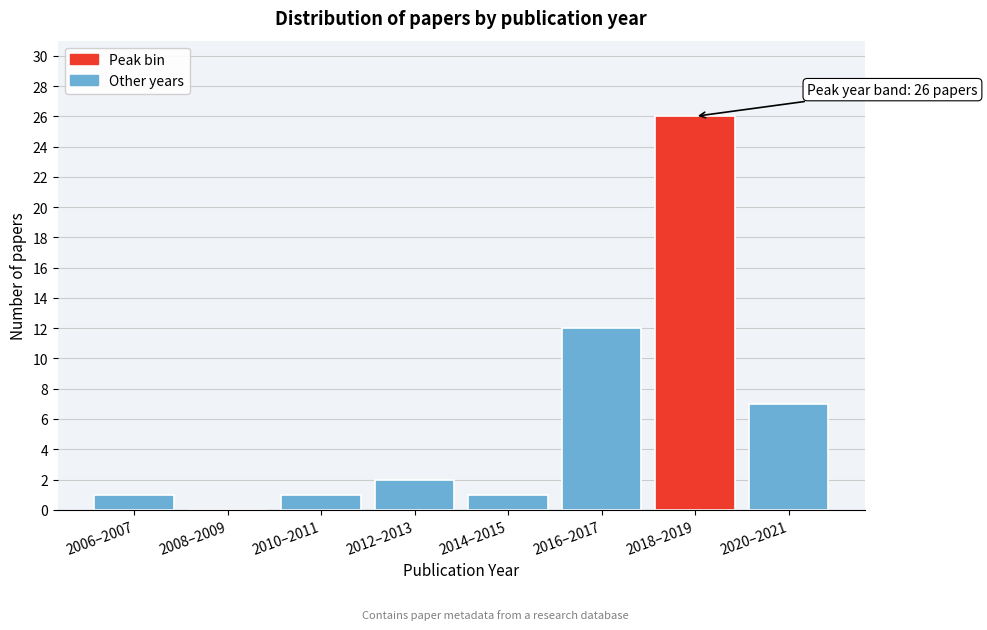

Reading left to right, transcribe all the data shown in this chart.

2006–2007=1	2008–2009=0	2010–2011=1	2012–2013=2	2014–2015=1	2016–2017=12	2018–2019=26	2020–2021=7